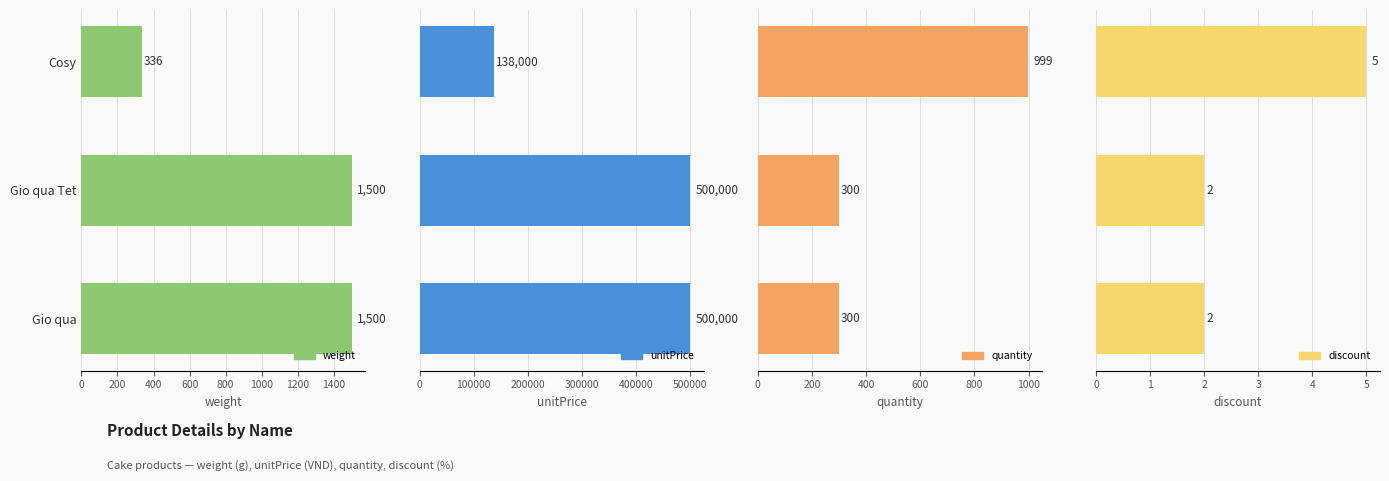

Which series has the widest spread of values?

unitPrice